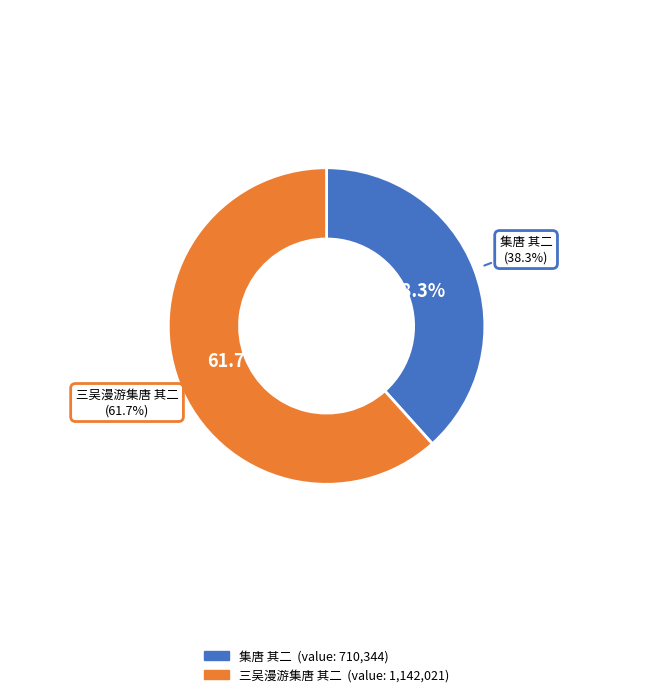

To the nearest percent, what portion does 三吴漫游集唐 其二 represent?

62%